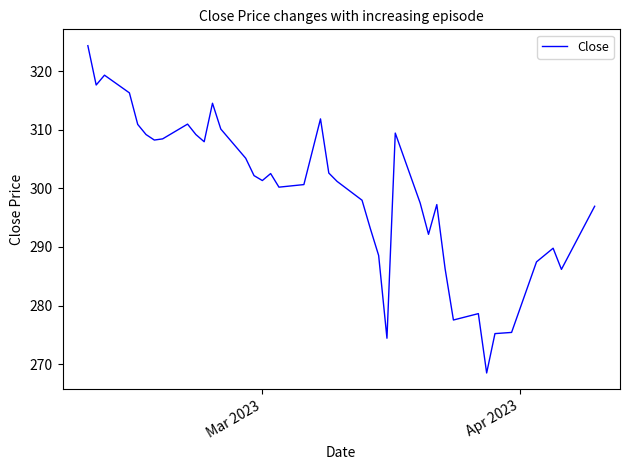

What is the minimum value shown in the chart?

268.5